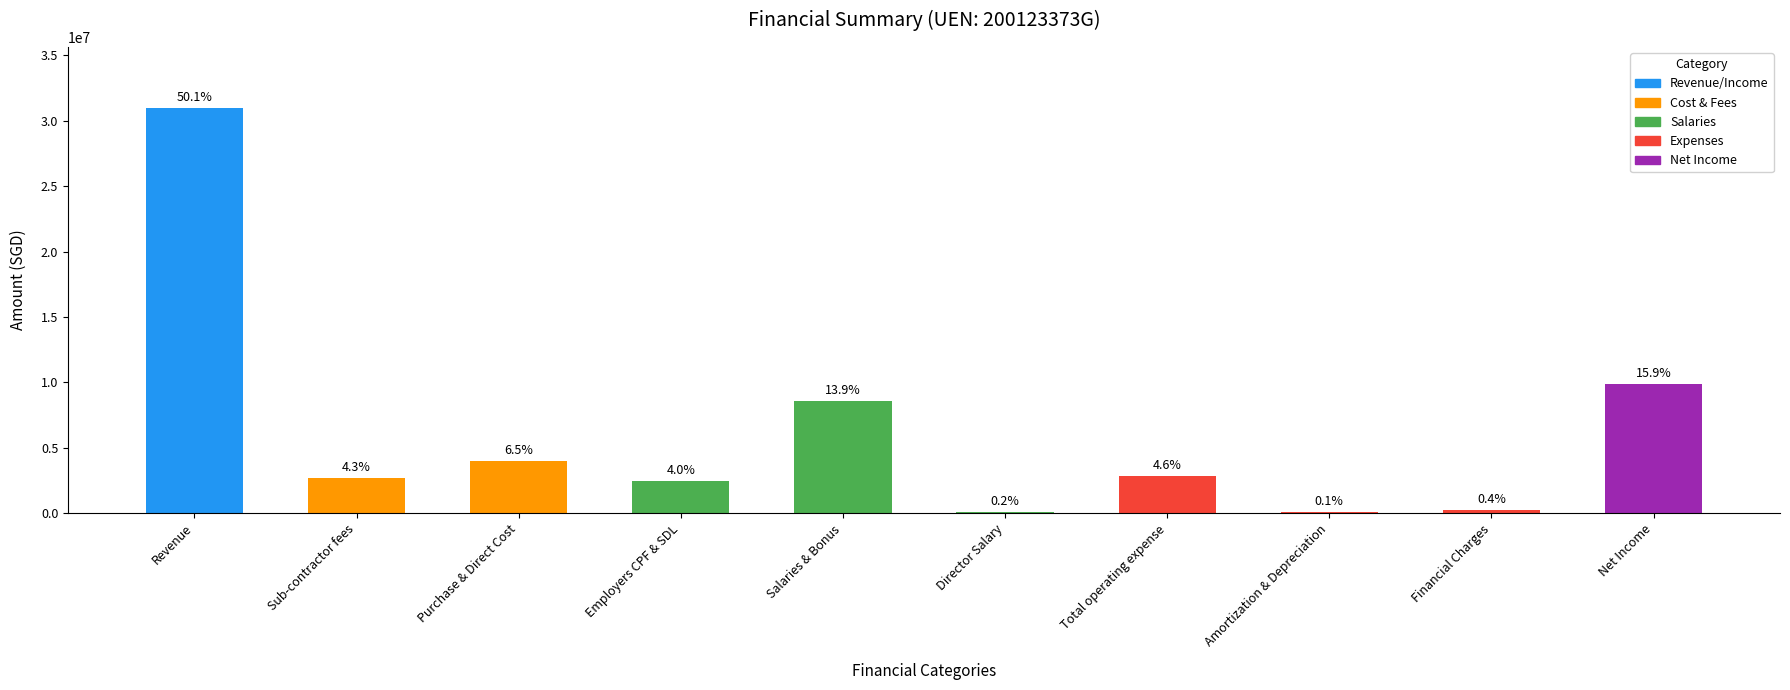

The value at Purchase & Direct Cost is 4024355.4. True or false?

True